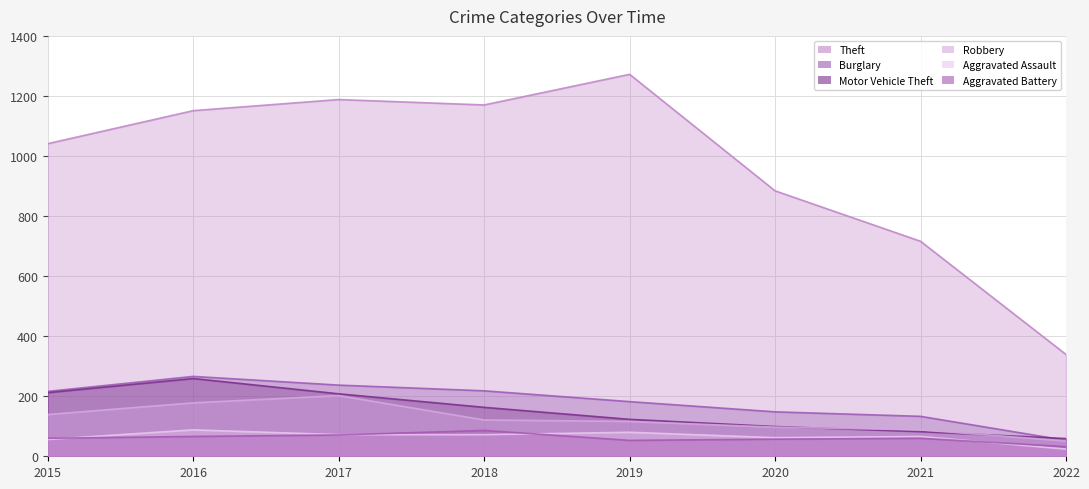

Rank the series at 2018 from highest to lowest value.

Theft, Burglary, Motor Vehicle Theft, Robbery, Aggravated Battery, Aggravated Assault